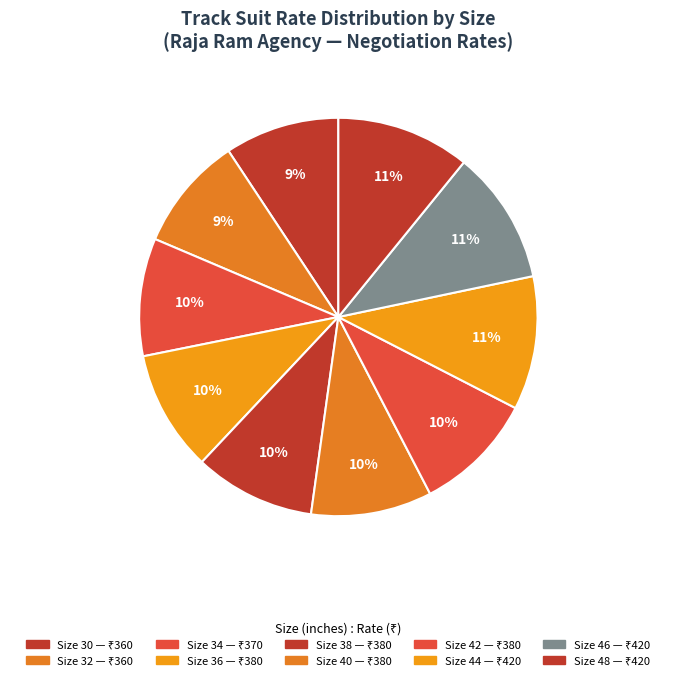

Count the number of slices in the pie.

10